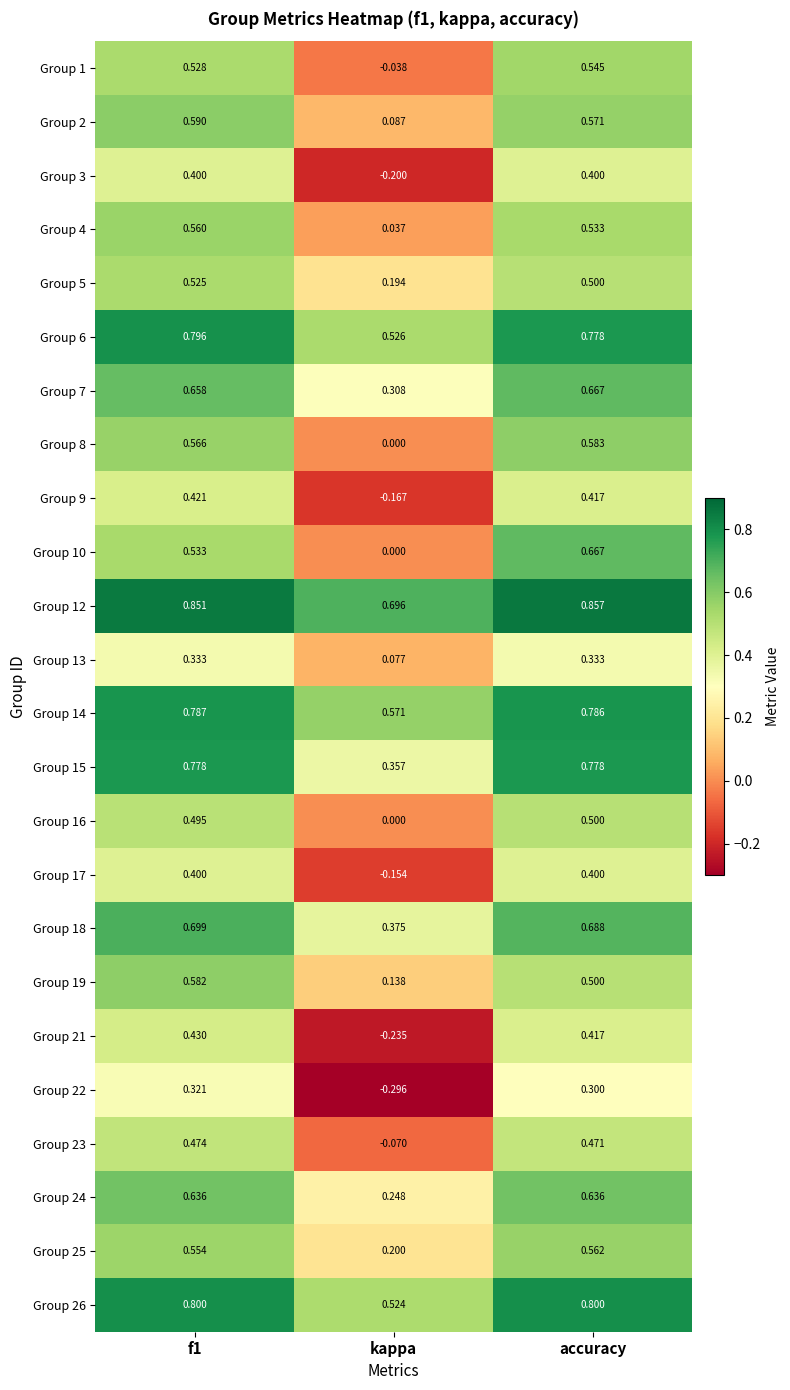

At which label does Group 14 reach its minimum?

kappa